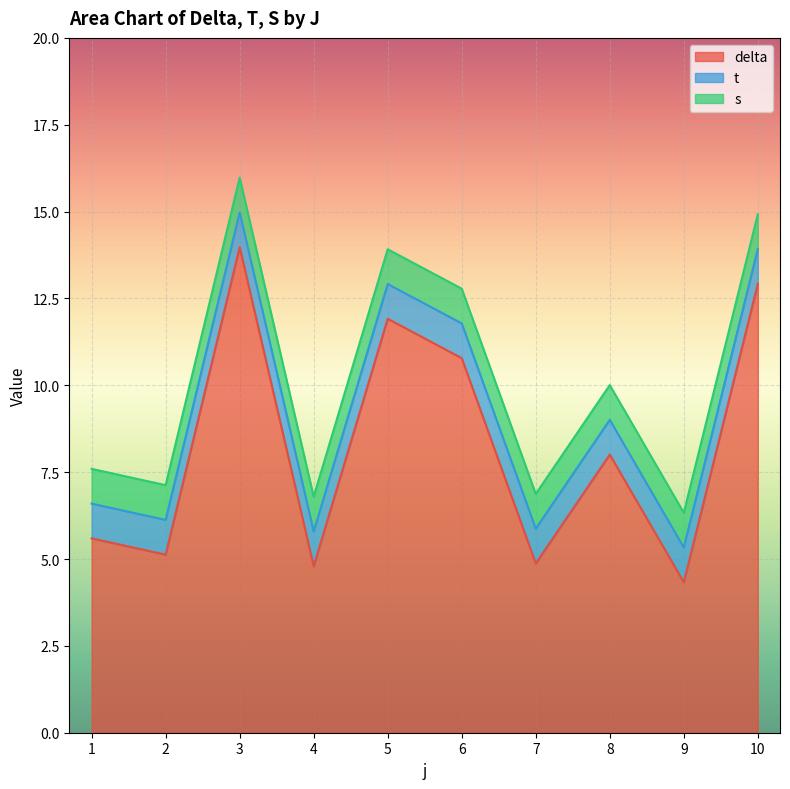

Does the chart display data point markers on the line(s)?

No